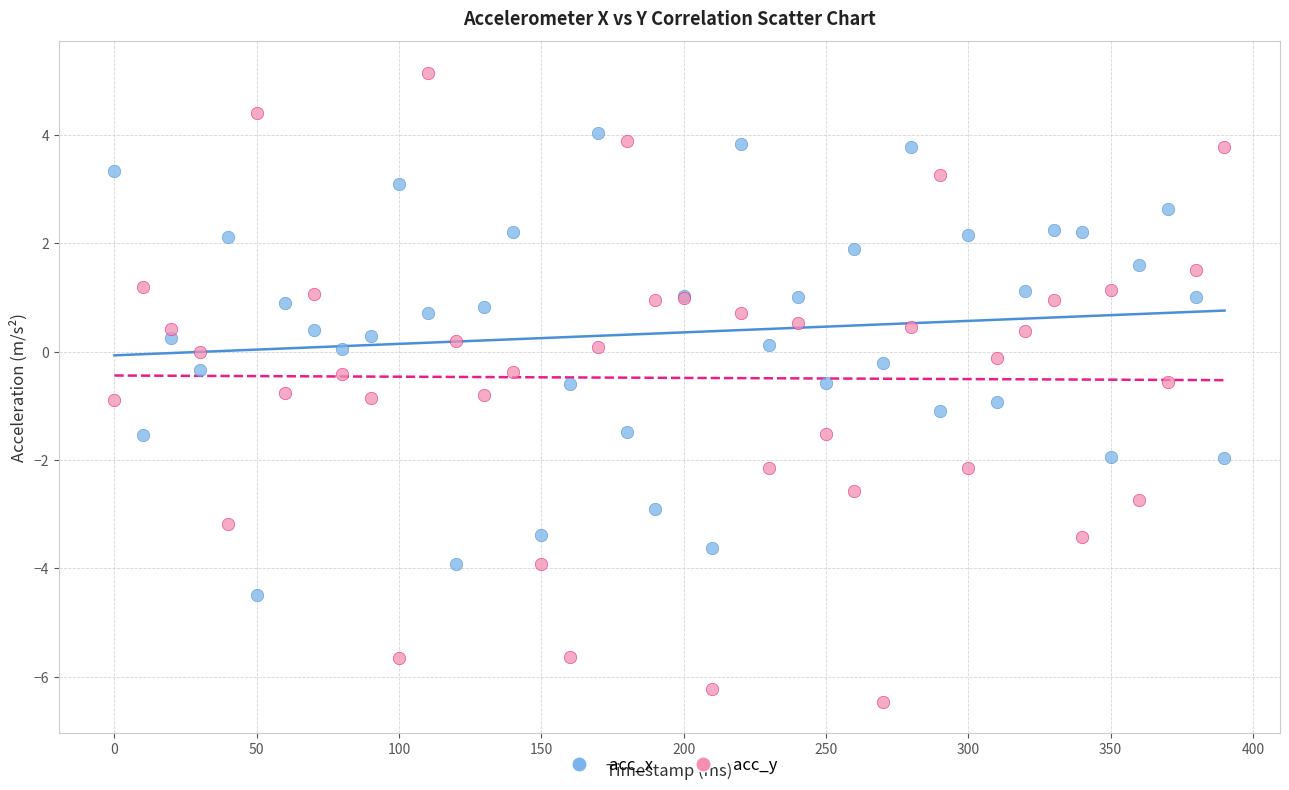

Which series reaches the maximum Y coordinate?

acc_y